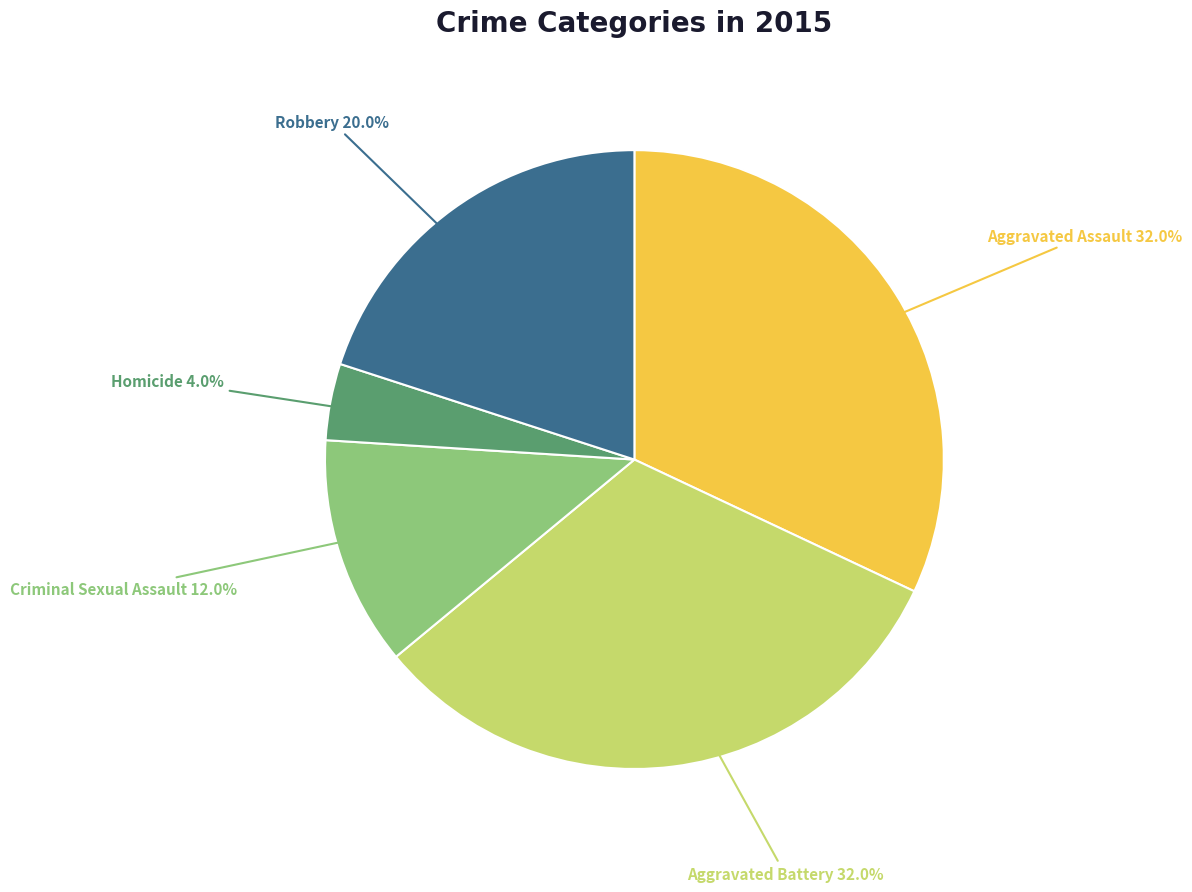

Count the number of slices in the pie.

5